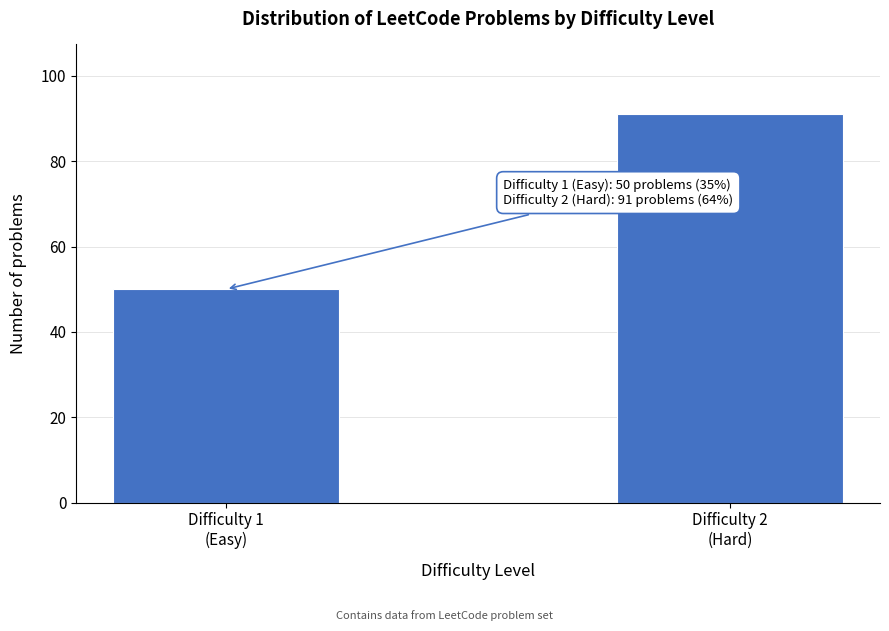

Reading right to left, transcribe all the data shown in this chart.

91	50